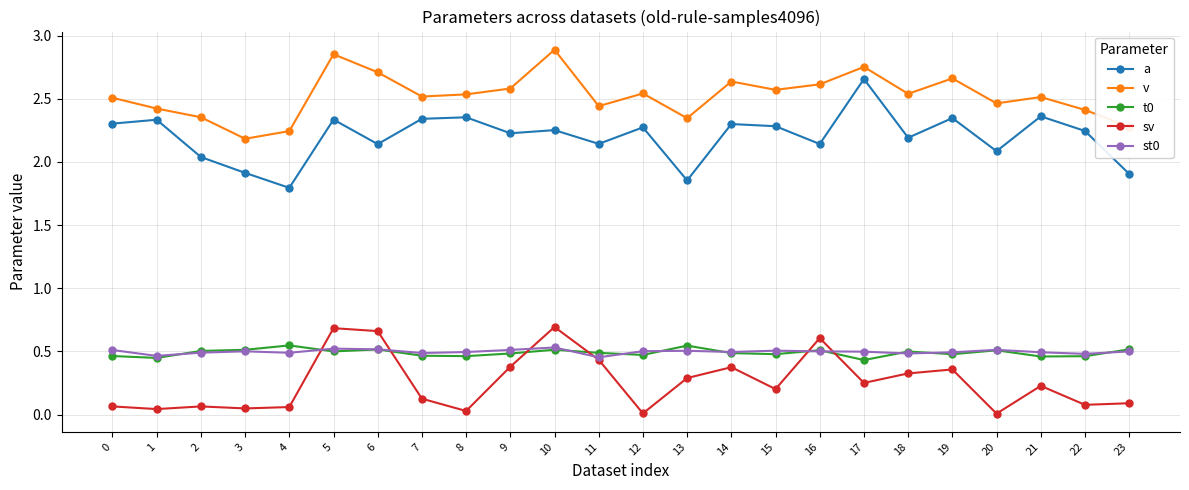

Which category has the highest value across all series?

10